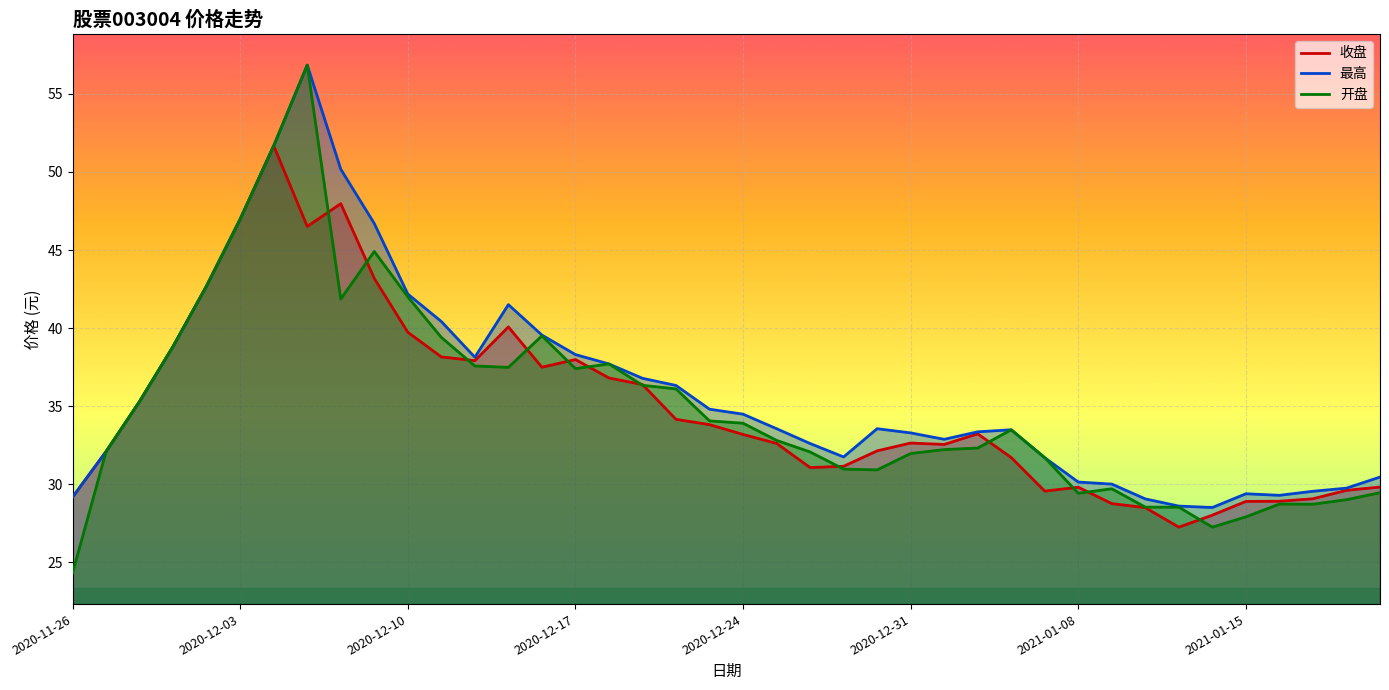

Reading left to right, list all the values displayed in this chart.

收盘: 29.2	32.1	35.3	38.8	42.7	47.0	51.7	46.5	48.0	43.2	39.7	38.1	37.9	40.1	37.5	38.0	36.8	36.4	34.1	33.8	33.2	32.6	31.1	31.1	32.1	32.6	32.5	33.2	31.7	29.6	29.8	28.8	28.5	27.2	28.0	28.9	28.9	29.1	29.6	29.8
最高: 29.2	32.1	35.3	38.8	42.7	47.0	51.7	56.9	50.2	46.7	42.2	40.4	38.1	41.5	39.5	38.3	37.7	36.8	36.3	34.8	34.5	33.5	32.6	31.7	33.5	33.3	32.9	33.4	33.5	31.7	30.1	30.0	29.1	28.6	28.5	29.4	29.3	29.5	29.7	30.4
开盘: 24.3	32.1	35.3	38.8	42.7	47.0	51.7	56.9	41.9	44.9	42.0	39.4	37.6	37.5	39.5	37.4	37.7	36.3	36.1	34.0	33.9	32.8	32.1	31.0	30.9	32.0	32.2	32.3	33.5	31.7	29.4	29.7	28.5	28.5	27.2	27.9	28.7	28.7	29.0	29.4